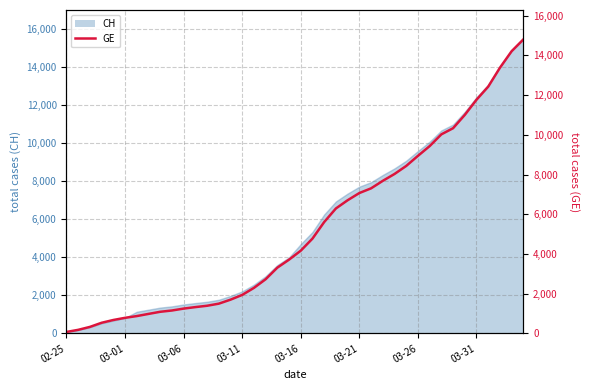

How many data points are less than 4165?

20